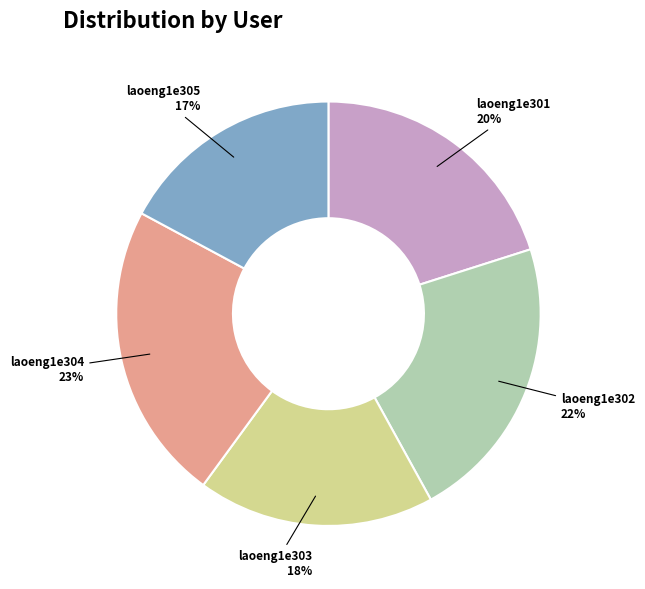

Is laoeng1e305 the majority of the pie?

No